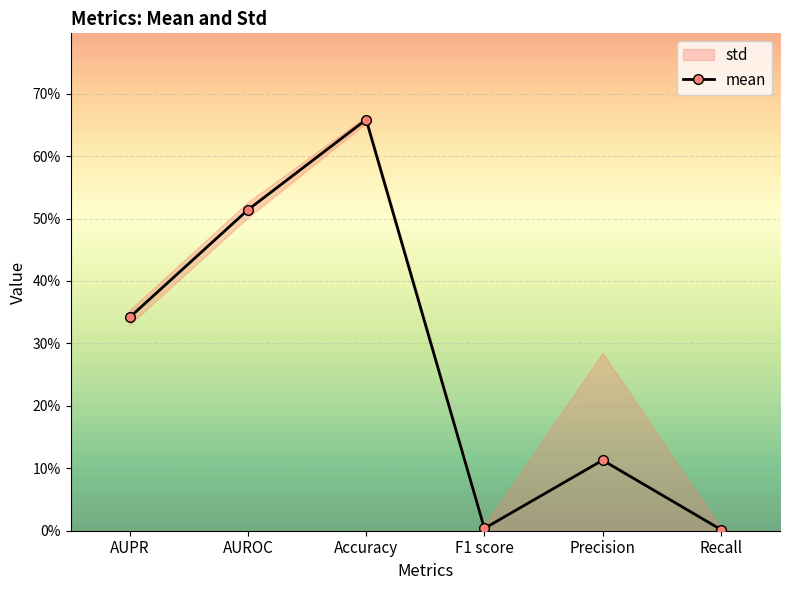

Rank the categories by value from highest to lowest.

Accuracy, AUROC, AUPR, Precision, F1 score, Recall